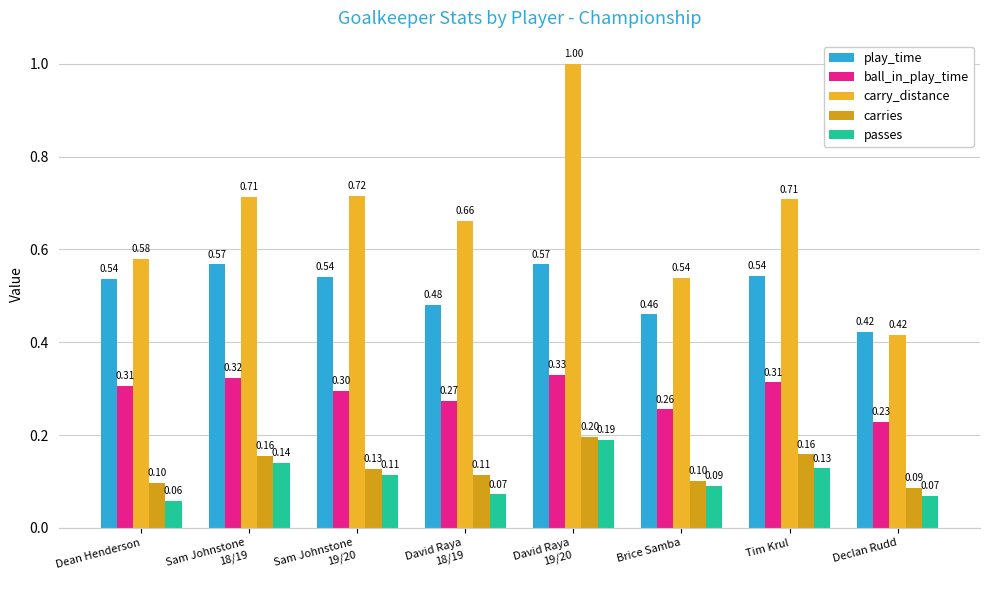

Between Sam Johnstone
19/20 and David Raya
18/19, which series saw the biggest shift?

play_time